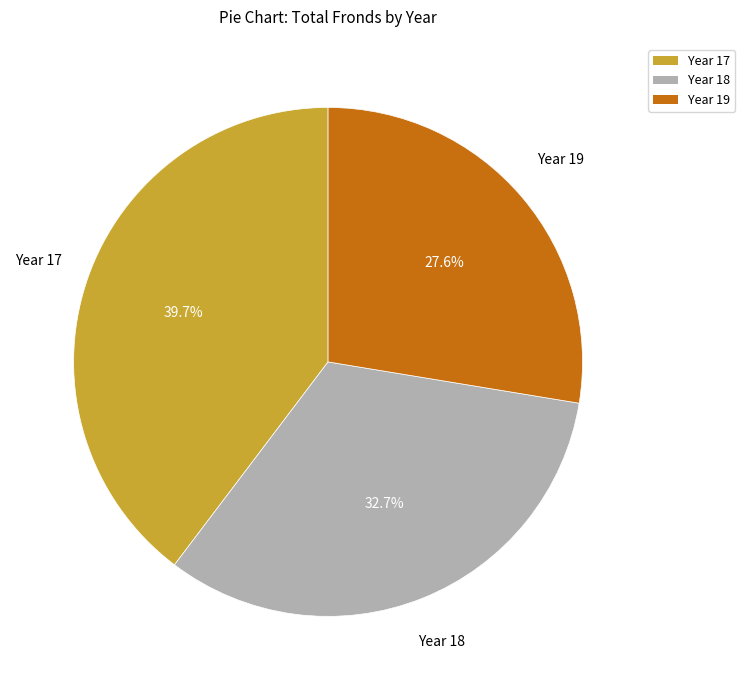

What percentage is the Year 18 slice, to the nearest percent?

33%